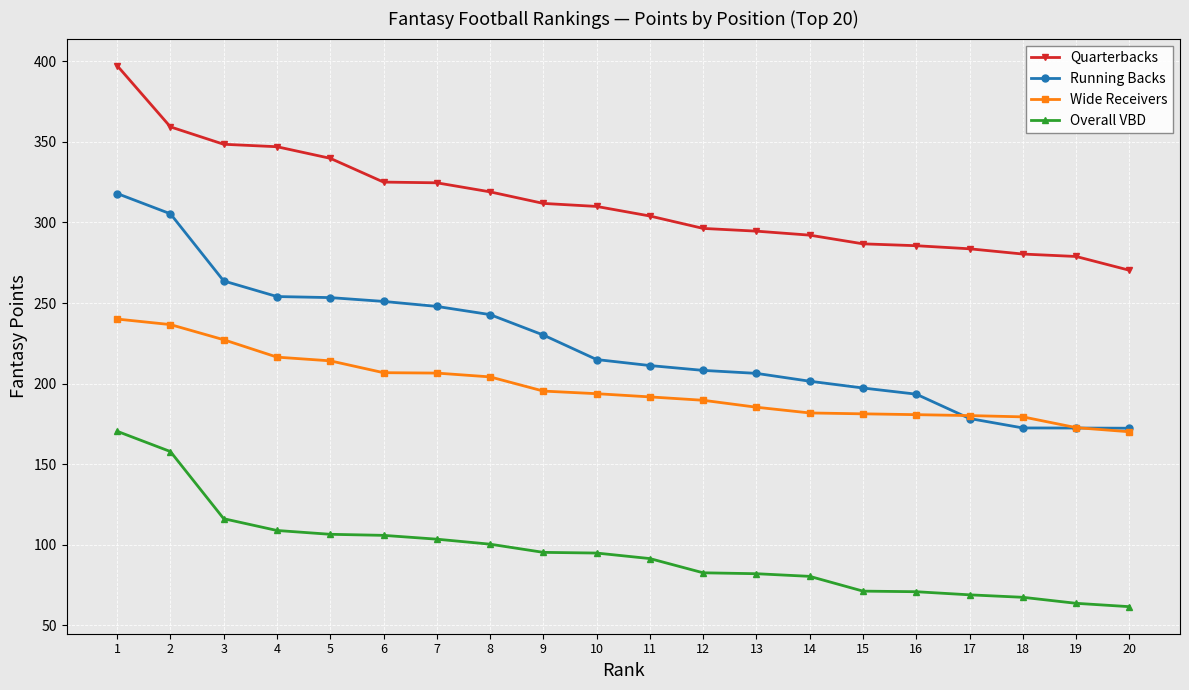

Does the chart have visible grid lines?

Yes